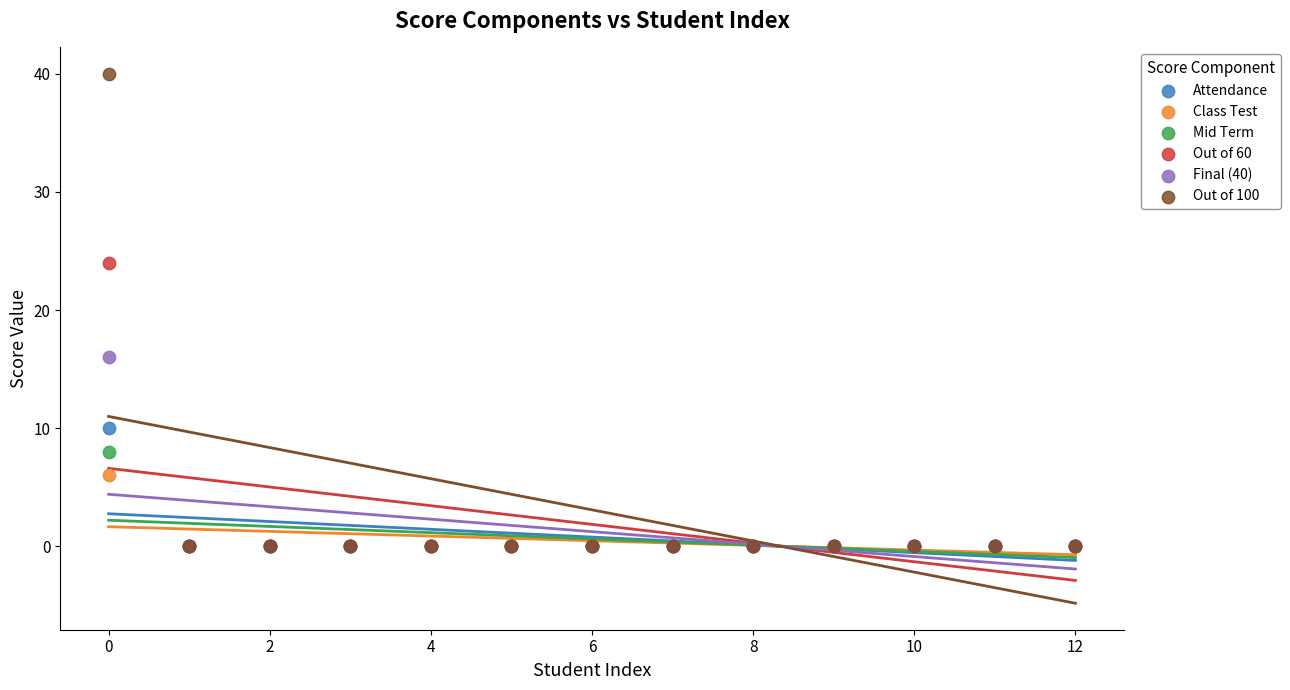

What are all the series names shown in the legend?

Attendance, Class Test, Mid Term, Out of 60, Final (40), Out of 100